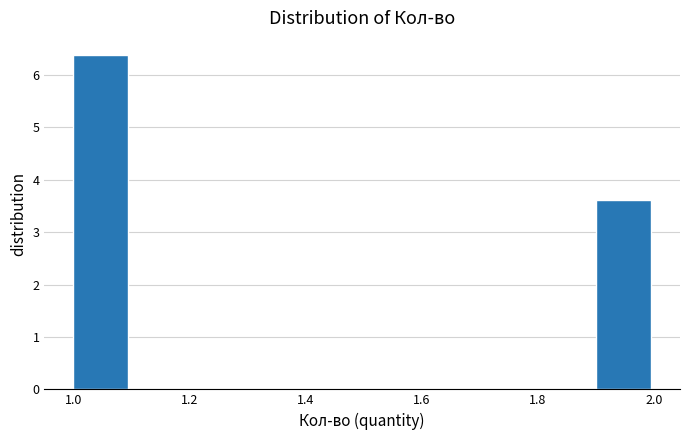

Which range on the x-axis has the tallest bar?

1.0 to 1.1